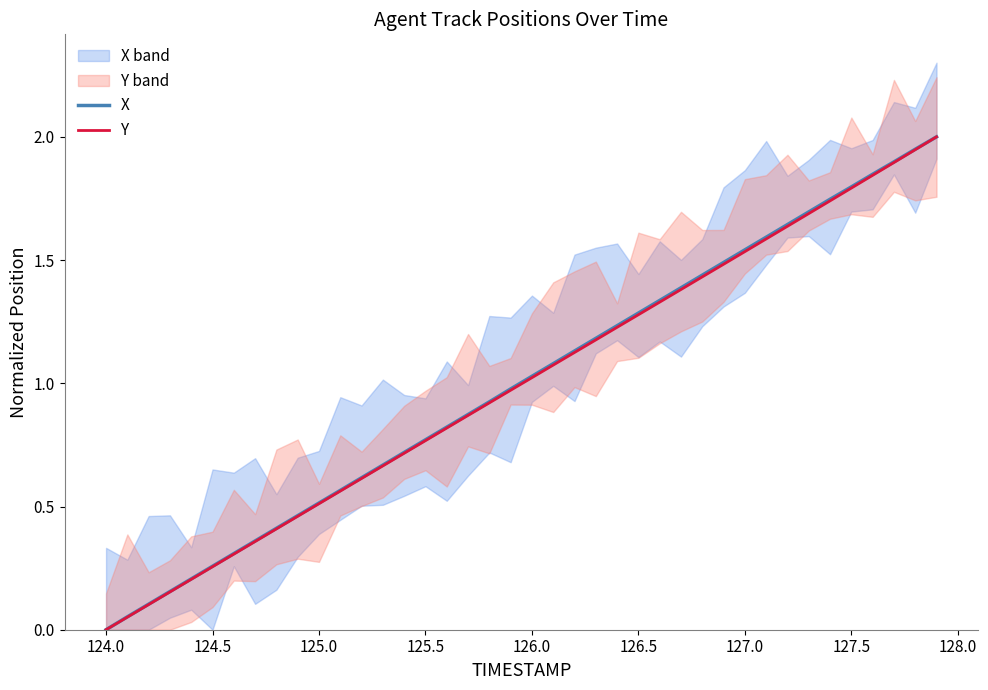

What is the maximum value for X?

2.0